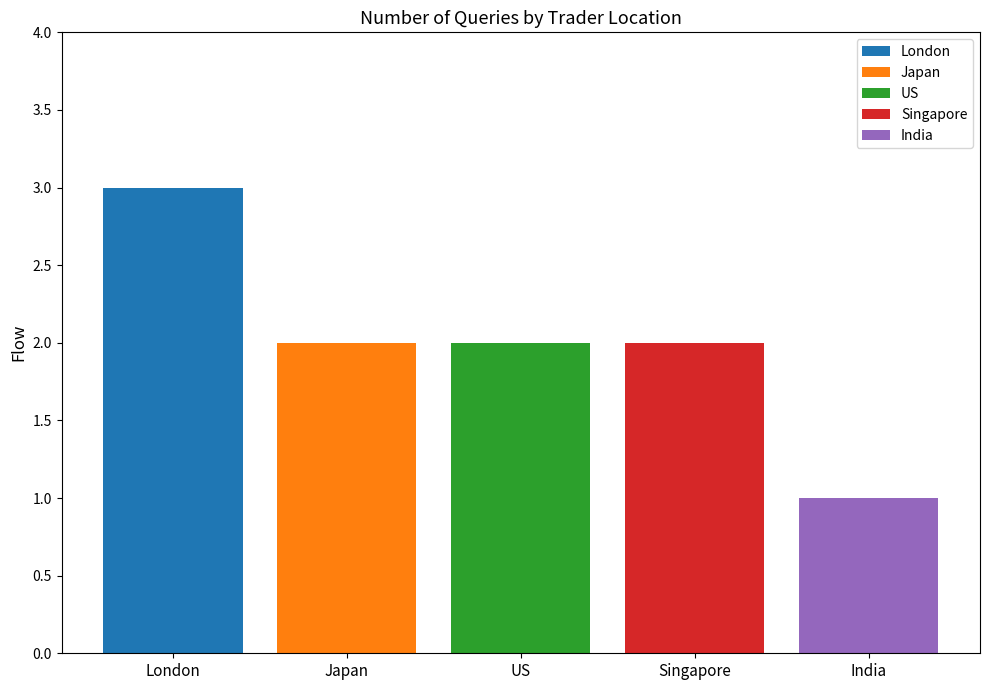

At which category is the sum across all series the highest?

London